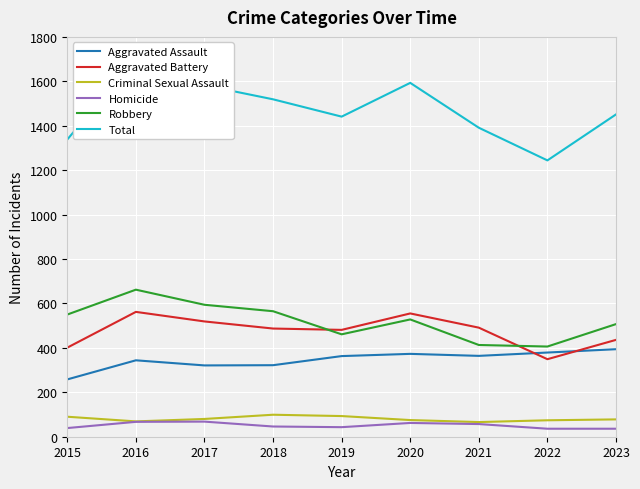

Where is Homicide nearest to the value 52?

2021